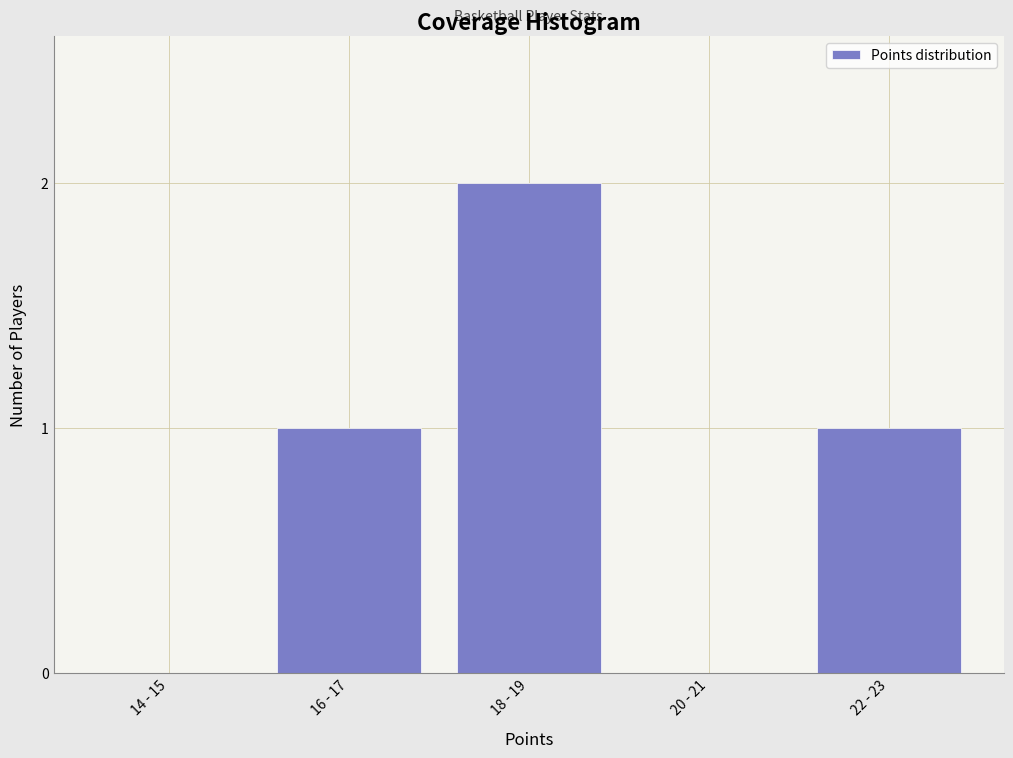

Reading left to right, what are all the values shown in this chart?

14 - 15=0	16 - 17=1	18 - 19=2	20 - 21=0	22 - 23=1